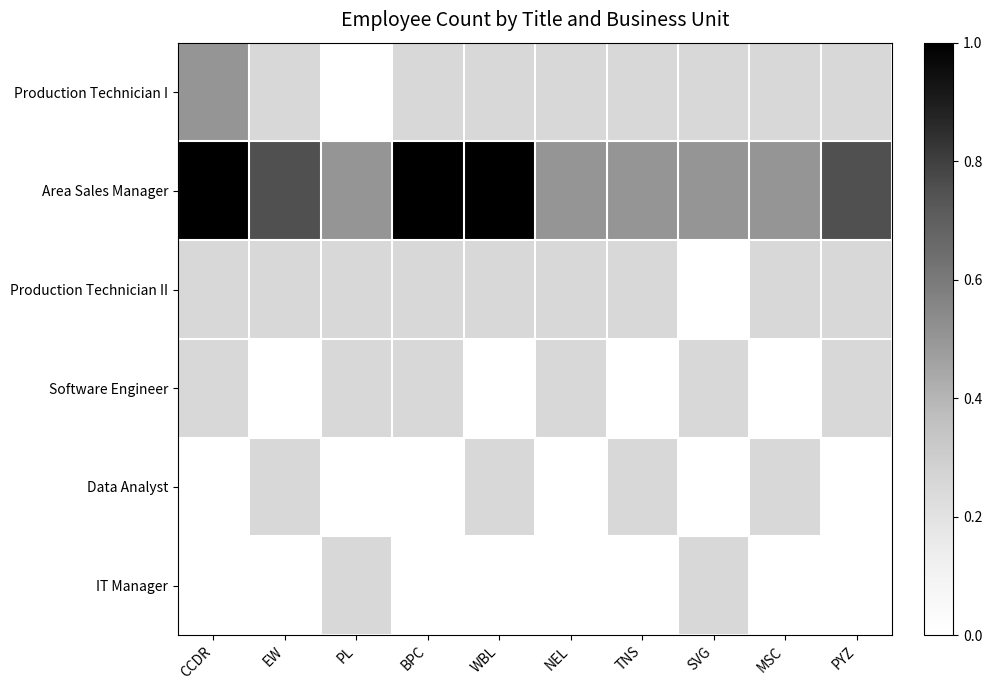

Reading right to left, extract all data points from this chart.

Production Technician I: PYZ=0.2	MSC=0.2	SVG=0.2	TNS=0.2	NEL=0.2	WBL=0.2	BPC=0.2	PL=0.0	EW=0.2	CCDR=0.5
Area Sales Manager: PYZ=0.8	MSC=0.5	SVG=0.5	TNS=0.5	NEL=0.5	WBL=1.0	BPC=1.0	PL=0.5	EW=0.8	CCDR=1.0
Production Technician II: PYZ=0.2	MSC=0.2	SVG=0.0	TNS=0.2	NEL=0.2	WBL=0.2	BPC=0.2	PL=0.2	EW=0.2	CCDR=0.2
Software Engineer: PYZ=0.2	MSC=0.0	SVG=0.2	TNS=0.0	NEL=0.2	WBL=0.0	BPC=0.2	PL=0.2	EW=0.0	CCDR=0.2
Data Analyst: PYZ=0.0	MSC=0.2	SVG=0.0	TNS=0.2	NEL=0.0	WBL=0.2	BPC=0.0	PL=0.0	EW=0.2	CCDR=0.0
IT Manager: PYZ=0.0	MSC=0.0	SVG=0.2	TNS=0.0	NEL=0.0	WBL=0.0	BPC=0.0	PL=0.2	EW=0.0	CCDR=0.0